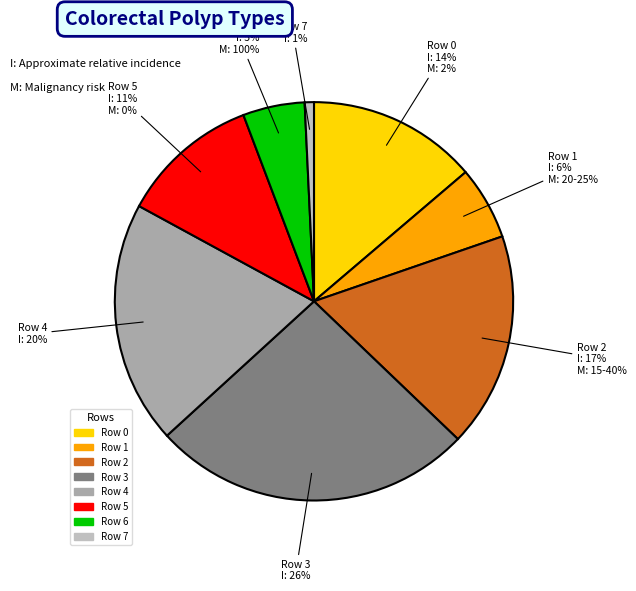

To the nearest percent, what is the average slice percentage?

12%